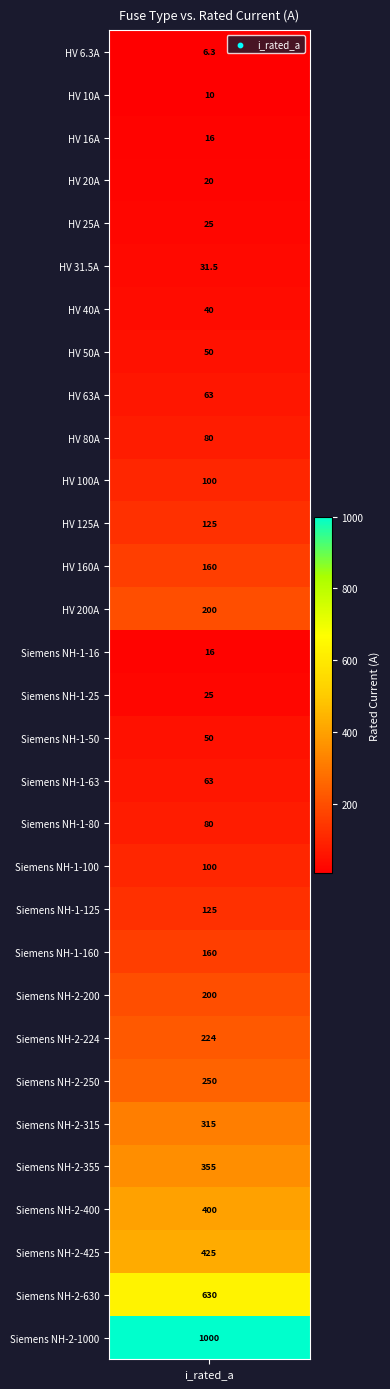

How many data points are less than 100?

15